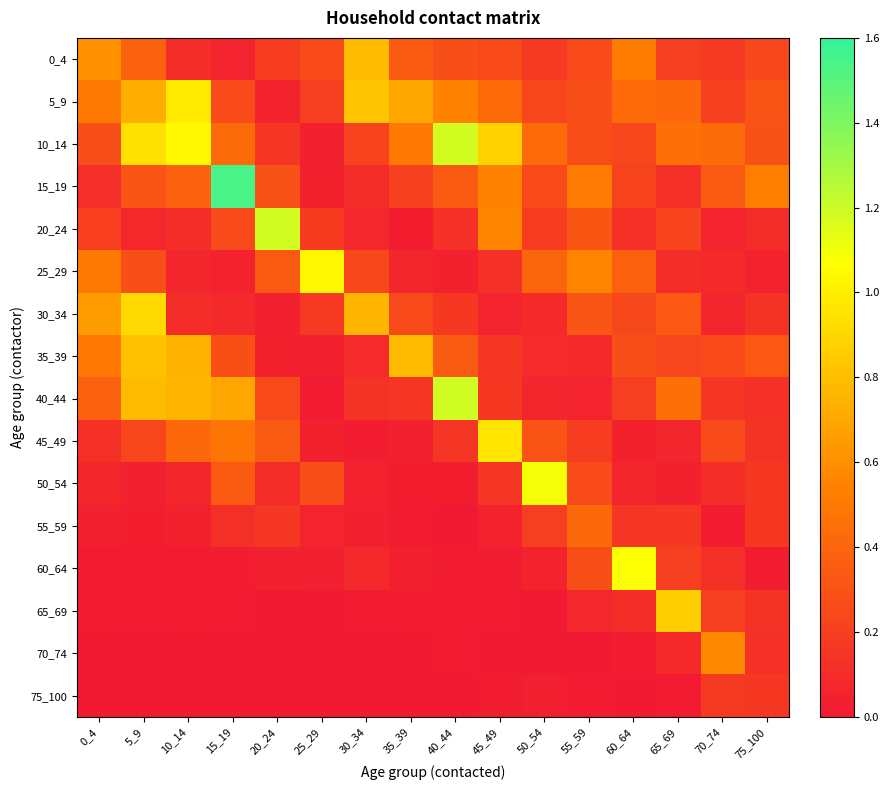

Reading right to left, what are all the values shown in this chart?

0_4: 75_100=0.2	70_74=0.2	65_69=0.2	60_64=0.5	55_59=0.3	50_54=0.2	45_49=0.3	40_44=0.3	35_39=0.3	30_34=0.8	25_29=0.3	20_24=0.2	15_19=0.1	10_14=0.1	5_9=0.4	0_4=0.6
5_9: 75_100=0.3	70_74=0.2	65_69=0.4	60_64=0.4	55_59=0.3	50_54=0.2	45_49=0.4	40_44=0.5	35_39=0.7	30_34=0.8	25_29=0.2	20_24=0.1	15_19=0.3	10_14=1.0	5_9=0.7	0_4=0.5
10_14: 75_100=0.3	70_74=0.4	65_69=0.5	60_64=0.2	55_59=0.3	50_54=0.4	45_49=0.9	40_44=1.2	35_39=0.5	30_34=0.2	25_29=0.0	20_24=0.2	15_19=0.4	10_14=1.0	5_9=0.9	0_4=0.3
15_19: 75_100=0.5	70_74=0.3	65_69=0.1	60_64=0.2	55_59=0.5	50_54=0.3	45_49=0.6	40_44=0.3	35_39=0.2	30_34=0.1	25_29=0.0	20_24=0.3	15_19=1.5	10_14=0.4	5_9=0.3	0_4=0.1
20_24: 75_100=0.1	70_74=0.1	65_69=0.2	60_64=0.1	55_59=0.3	50_54=0.2	45_49=0.6	40_44=0.1	35_39=0.0	30_34=0.1	25_29=0.2	20_24=1.2	15_19=0.3	10_14=0.1	5_9=0.1	0_4=0.2
25_29: 75_100=0.1	70_74=0.1	65_69=0.1	60_64=0.4	55_59=0.6	50_54=0.4	45_49=0.1	40_44=0.0	35_39=0.1	30_34=0.2	25_29=1.0	20_24=0.3	15_19=0.0	10_14=0.1	5_9=0.3	0_4=0.5
30_34: 75_100=0.1	70_74=0.1	65_69=0.3	60_64=0.2	55_59=0.3	50_54=0.1	45_49=0.1	40_44=0.2	35_39=0.3	30_34=0.8	25_29=0.2	20_24=0.0	15_19=0.1	10_14=0.1	5_9=0.9	0_4=0.7
35_39: 75_100=0.3	70_74=0.3	65_69=0.2	60_64=0.3	55_59=0.1	50_54=0.1	45_49=0.2	40_44=0.3	35_39=0.8	30_34=0.1	25_29=0.0	20_24=0.0	15_19=0.3	10_14=0.8	5_9=0.8	0_4=0.5
40_44: 75_100=0.1	70_74=0.2	65_69=0.5	60_64=0.2	55_59=0.1	50_54=0.1	45_49=0.2	40_44=1.2	35_39=0.2	30_34=0.1	25_29=0.0	20_24=0.3	15_19=0.7	10_14=0.8	5_9=0.8	0_4=0.4
45_49: 75_100=0.1	70_74=0.3	65_69=0.1	60_64=0.0	55_59=0.2	50_54=0.3	45_49=1.0	40_44=0.2	35_39=0.0	30_34=0.0	25_29=0.0	20_24=0.3	15_19=0.5	10_14=0.4	5_9=0.2	0_4=0.1
50_54: 75_100=0.2	70_74=0.1	65_69=0.0	60_64=0.1	55_59=0.3	50_54=1.1	45_49=0.2	40_44=0.0	35_39=0.0	30_34=0.0	25_29=0.3	20_24=0.1	15_19=0.3	10_14=0.1	5_9=0.0	0_4=0.1
55_59: 75_100=0.2	70_74=0.0	65_69=0.2	60_64=0.2	55_59=0.4	50_54=0.2	45_49=0.0	40_44=0.0	35_39=0.0	30_34=0.0	25_29=0.1	20_24=0.2	15_19=0.1	10_14=0.0	5_9=0.0	0_4=0.0
60_64: 75_100=0.0	70_74=0.1	65_69=0.2	60_64=1.1	55_59=0.3	50_54=0.1	45_49=0.0	40_44=0.0	35_39=0.0	30_34=0.1	25_29=0.0	20_24=0.0	15_19=0.0	10_14=0.0	5_9=0.0	0_4=0.0
65_69: 75_100=0.1	70_74=0.2	65_69=0.9	60_64=0.1	55_59=0.1	50_54=0.0	45_49=0.0	40_44=0.0	35_39=0.0	30_34=0.0	25_29=0.0	20_24=0.0	15_19=0.0	10_14=0.0	5_9=0.0	0_4=0.0
70_74: 75_100=0.1	70_74=0.6	65_69=0.1	60_64=0.0	55_59=0.0	50_54=0.0	45_49=0.0	40_44=0.0	35_39=0.0	30_34=0.0	25_29=0.0	20_24=0.0	15_19=0.0	10_14=0.0	5_9=0.0	0_4=0.0
75_100: 75_100=0.2	70_74=0.2	65_69=0.0	60_64=0.0	55_59=0.0	50_54=0.0	45_49=0.0	40_44=0.0	35_39=0.0	30_34=0.0	25_29=0.0	20_24=0.0	15_19=0.0	10_14=0.0	5_9=0.0	0_4=0.0